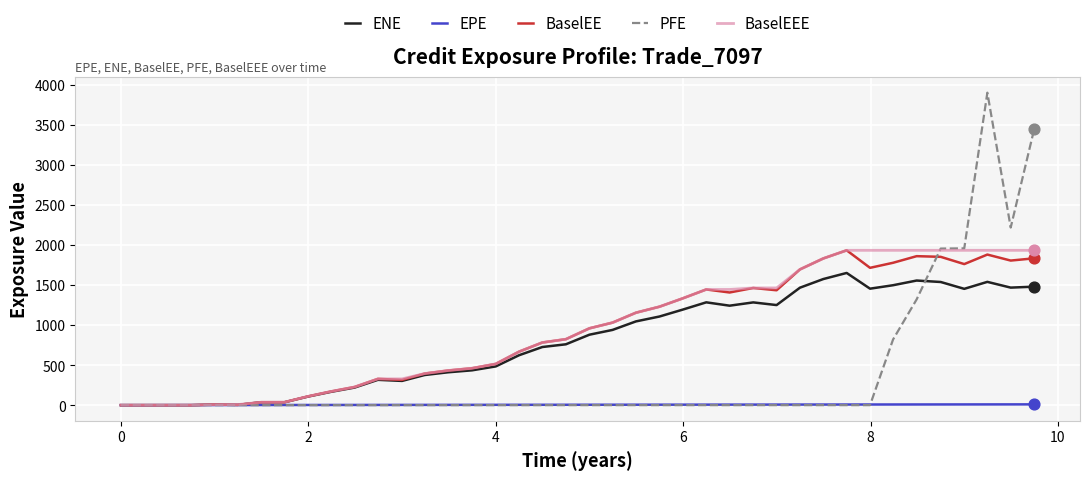

Which series has the largest range (max minus min)?

PFE